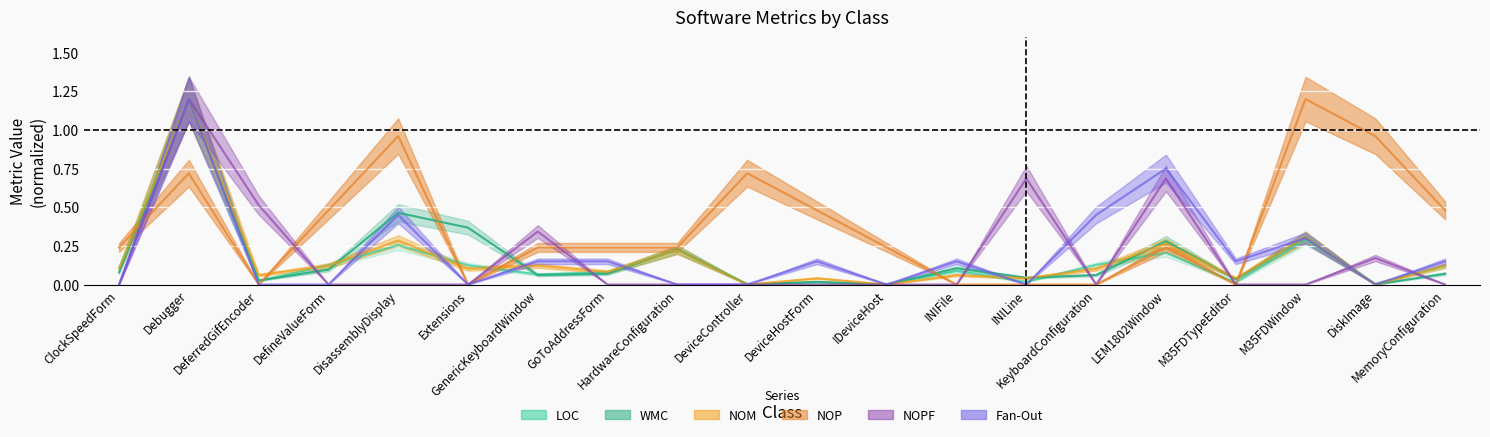

Which series has the largest total across all categories?

NOP